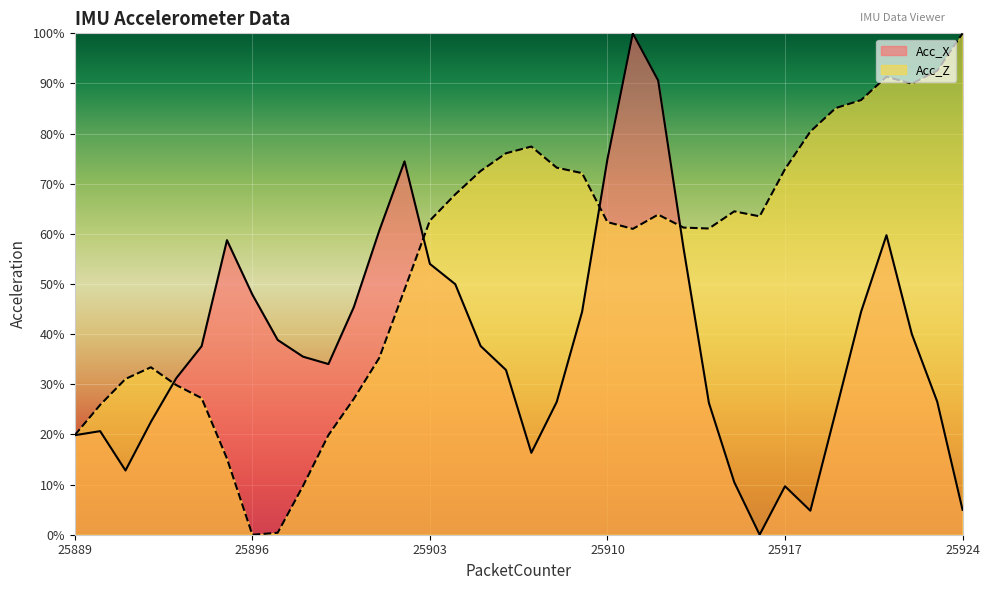

At which label is Acc_Z closest to 50?

25902